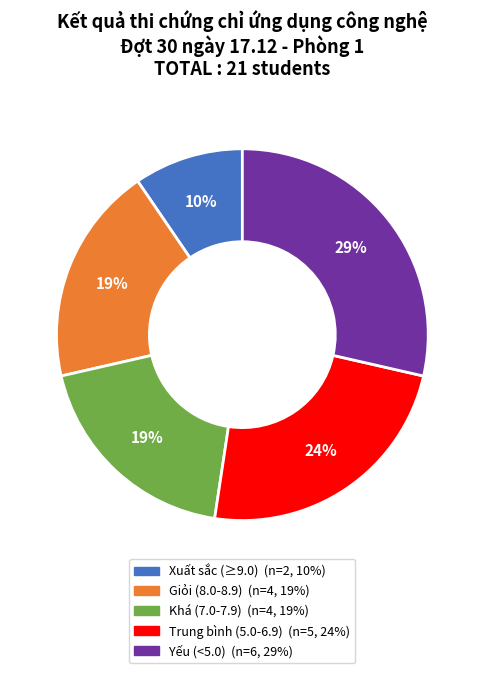

To the nearest percent, what is the difference between the largest and smallest slice percentages?

19%